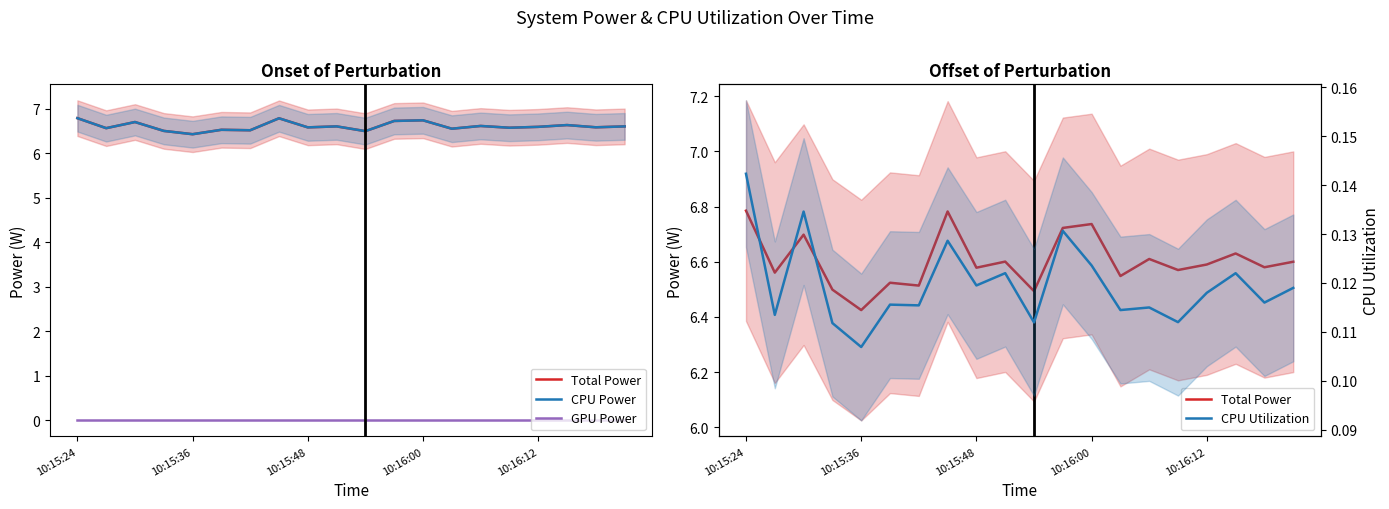

What is the average value of the CPU Utilization series?

0.1